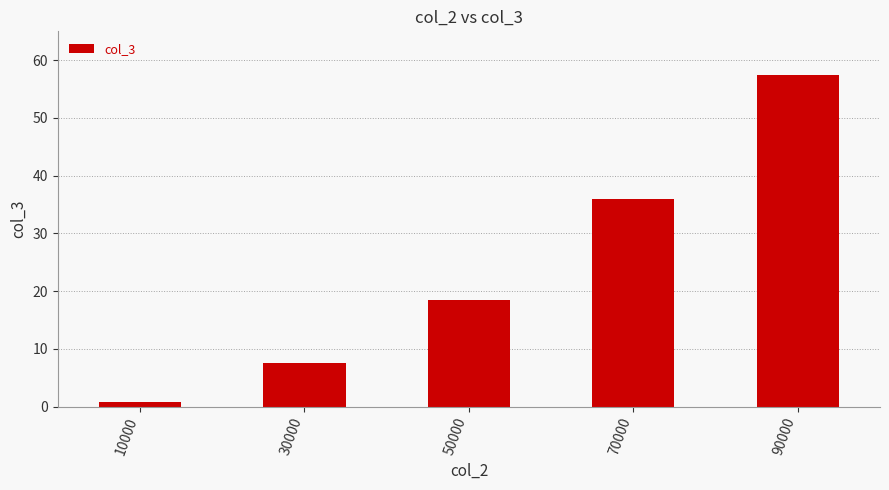

What is the change in value from 70000 to 90000?

+21.5